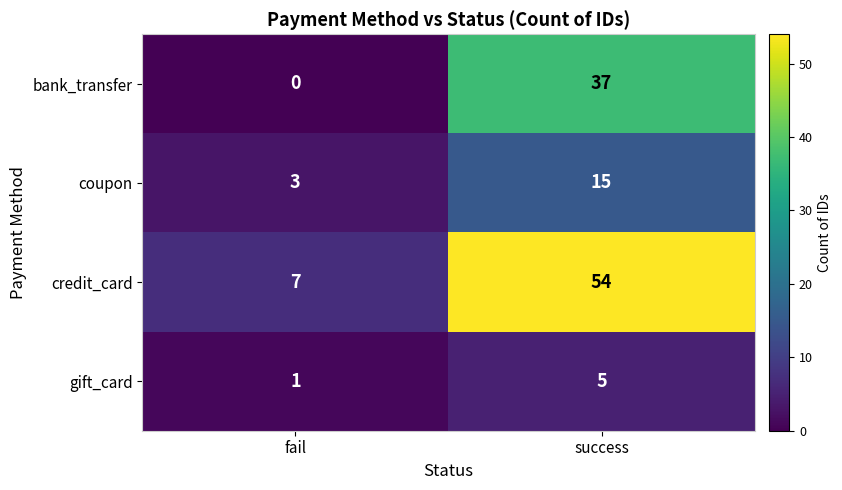

What is the sum of all bank_transfer values?

37